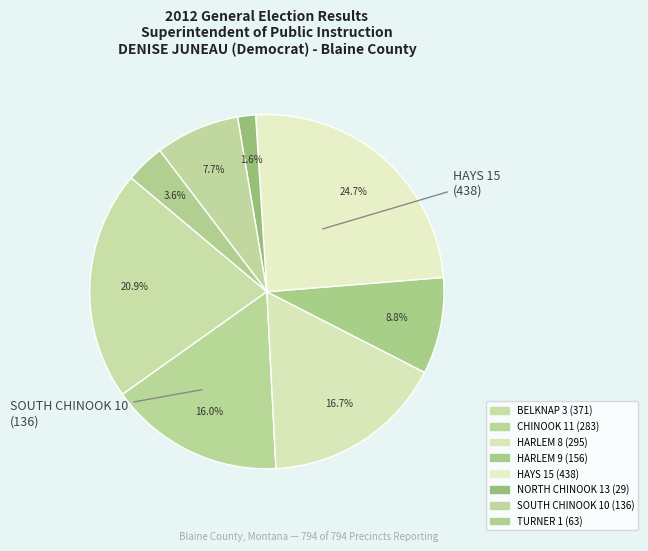

How many segments does this pie chart have?

8